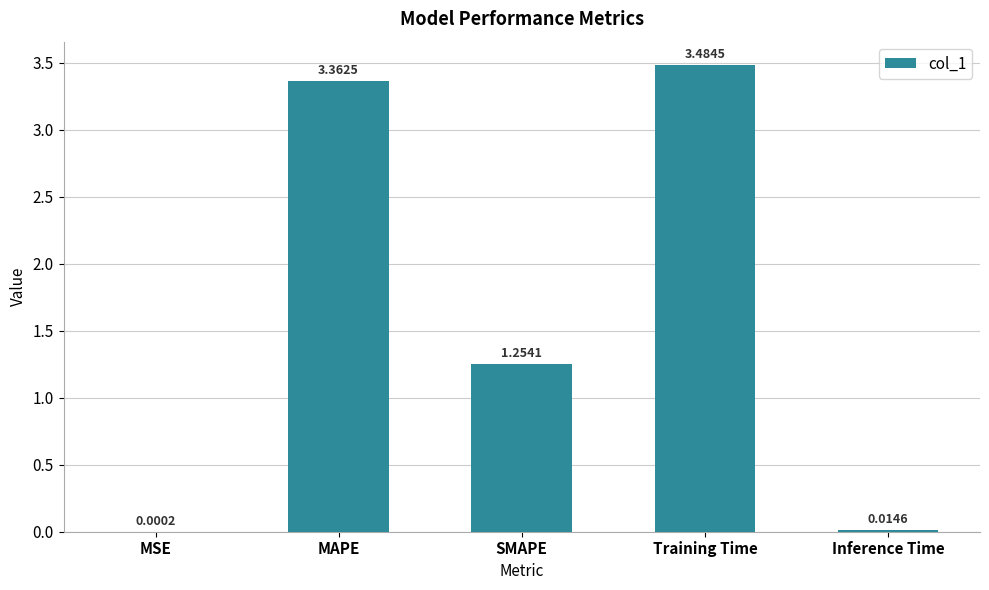

Which has a higher value, MSE or Inference Time?

Inference Time